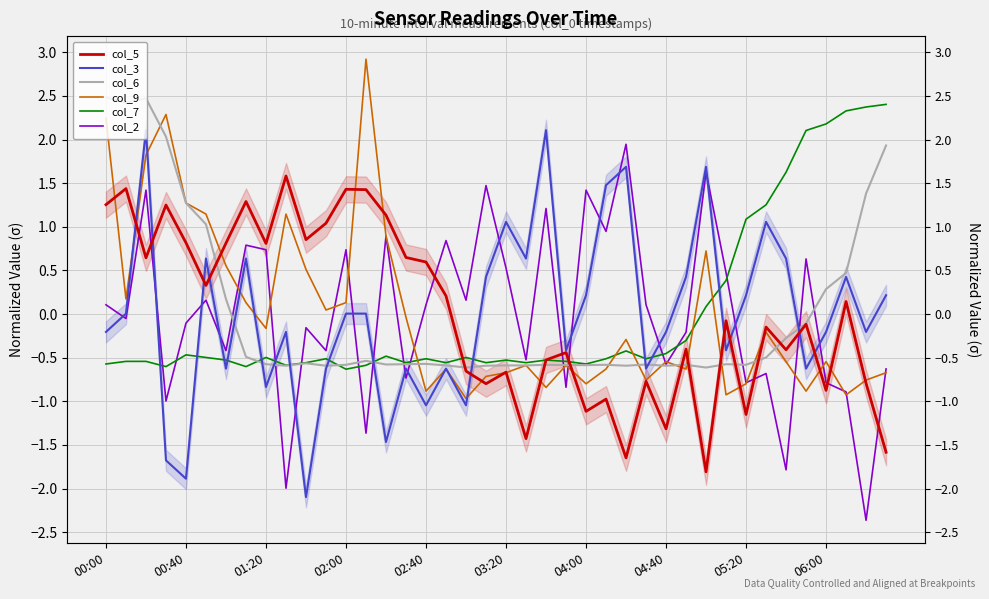

How many values in col_5 are above zero?

19